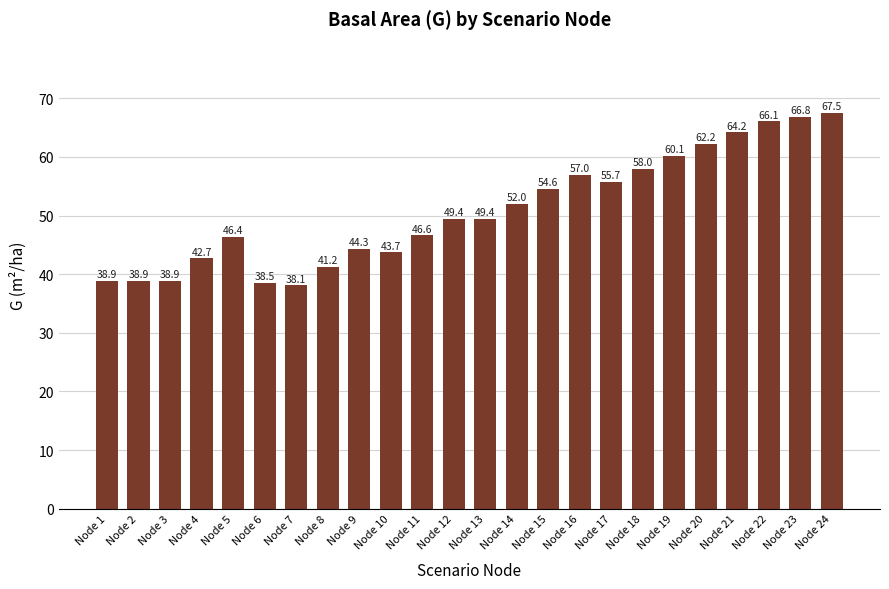

Count the number of categories in the chart.

24